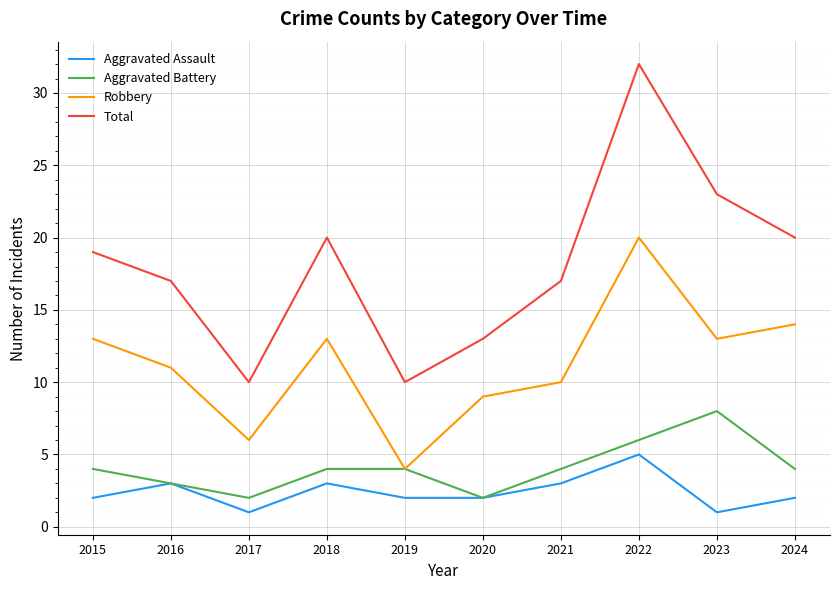

What is the maximum value shown in the chart?

32